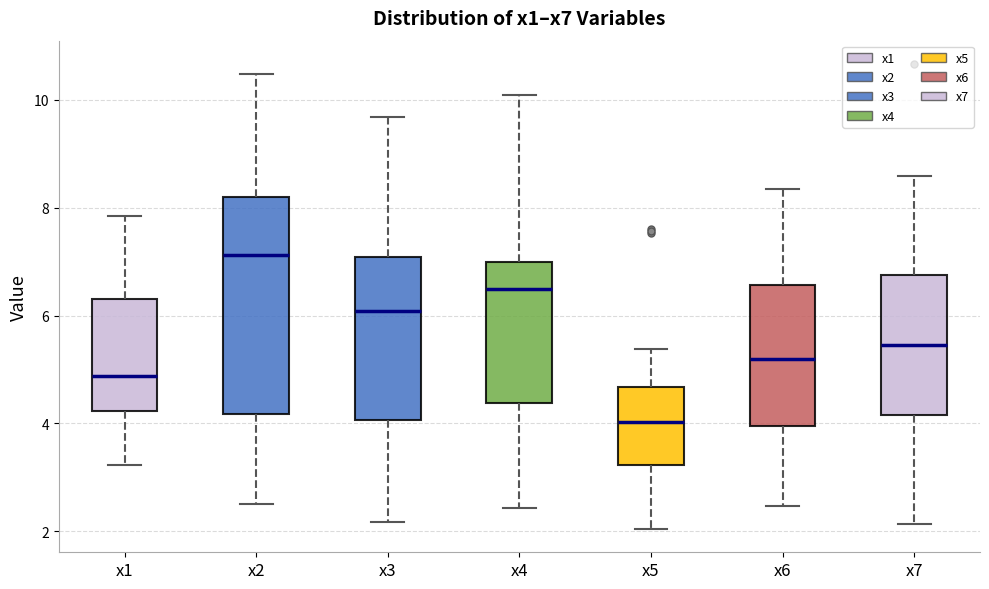

Reading left to right, transcribe this box plot: for each box, give where its median line is, the range the box spans, and where its two whiskers end, as read against the y-axis. The values are not printed on the chart, so give them approximately, as read against the axis.

x1: median 4.8, box 4.2 to 6.4, whiskers 3.2 to 7.8
x2: median 7.2, box 4.2 to 8.2, whiskers 2.6 to 10.4
x3: median 6.0, box 4.0 to 7.0, whiskers 2.2 to 9.6
x4: median 6.6, box 4.4 to 7.0, whiskers 2.4 to 10.0
x5: median 4.0, box 3.2 to 4.6, whiskers 2.0 to 5.4
x6: median 5.2, box 4.0 to 6.6, whiskers 2.4 to 8.4
x7: median 5.4, box 4.2 to 6.8, whiskers 2.2 to 8.6